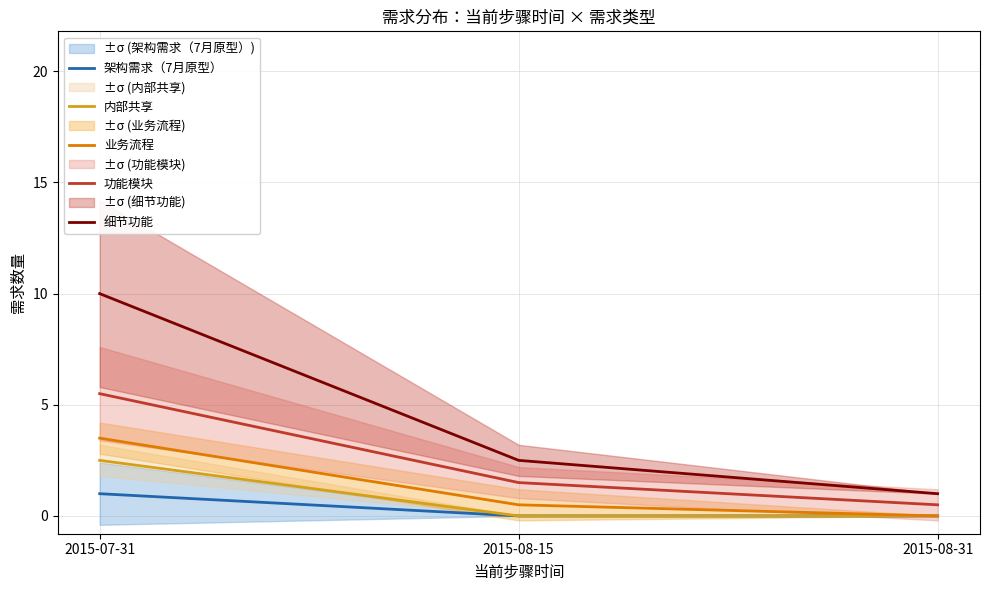

Count the number of data series in this chart.

5